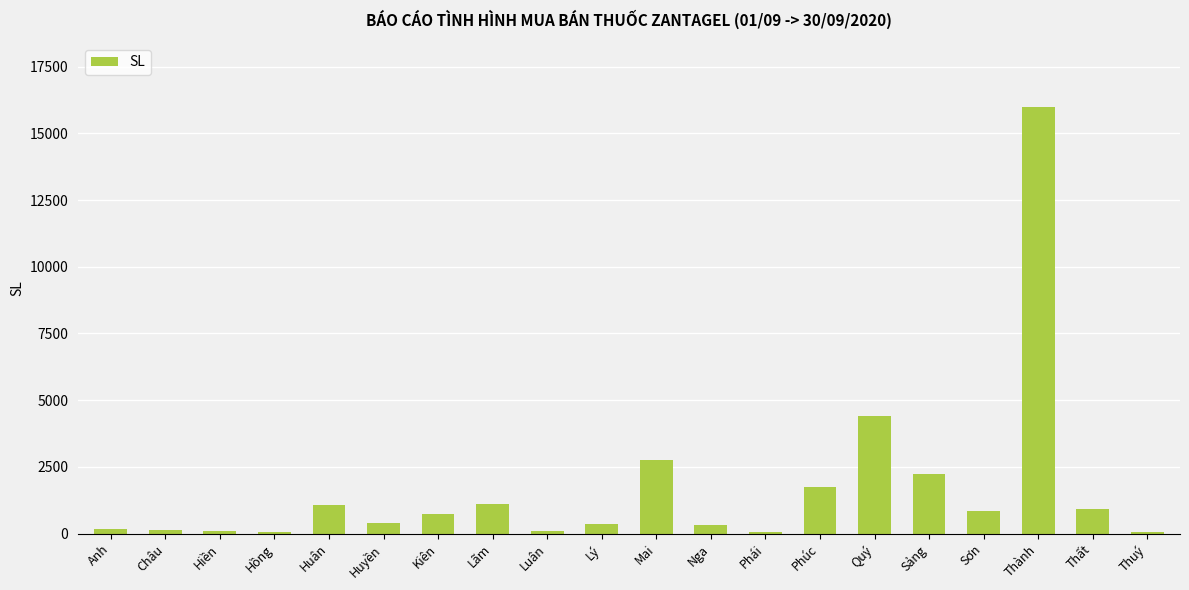

What is the smallest value displayed?

60